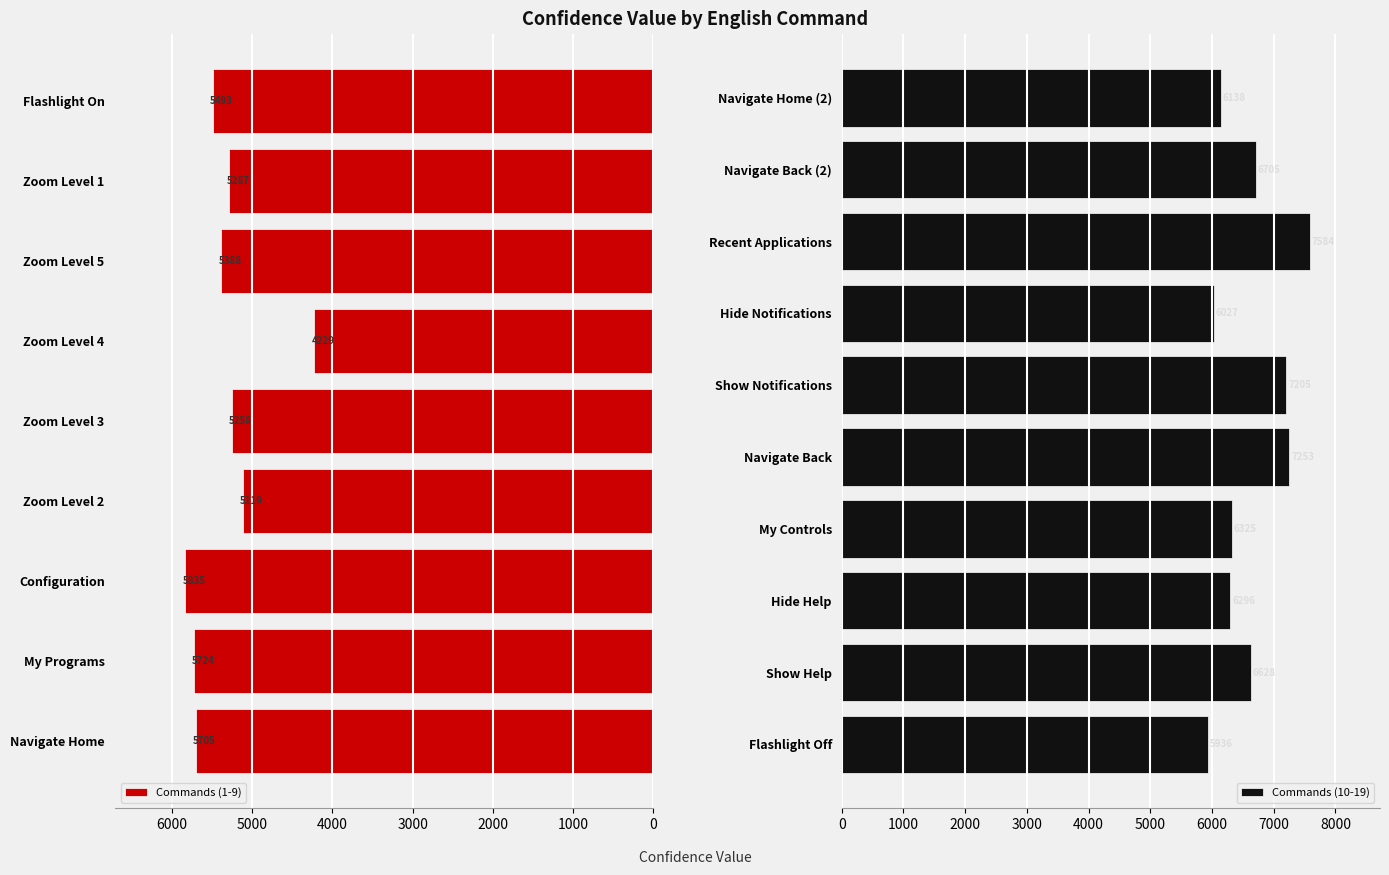

The value at Navigate Home is 5705. True or false?

True